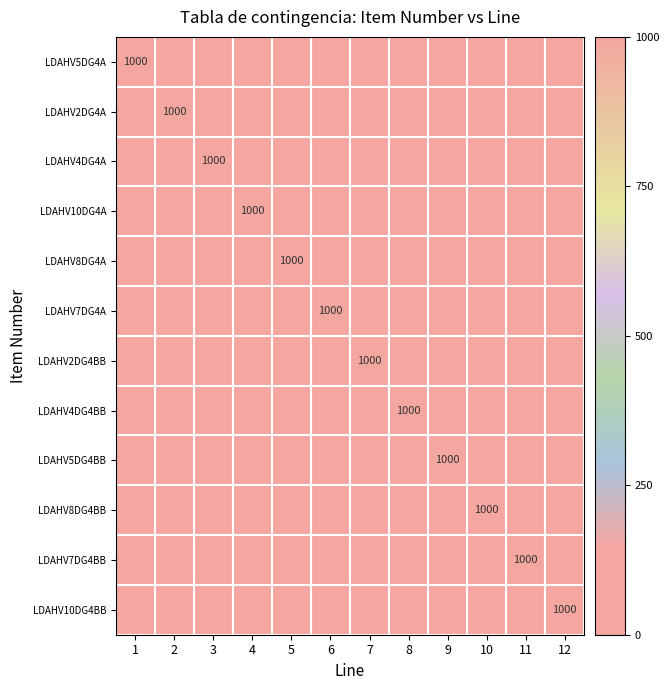

The LDAHV5DG4BB series shows 1000 at 9. True or false?

True